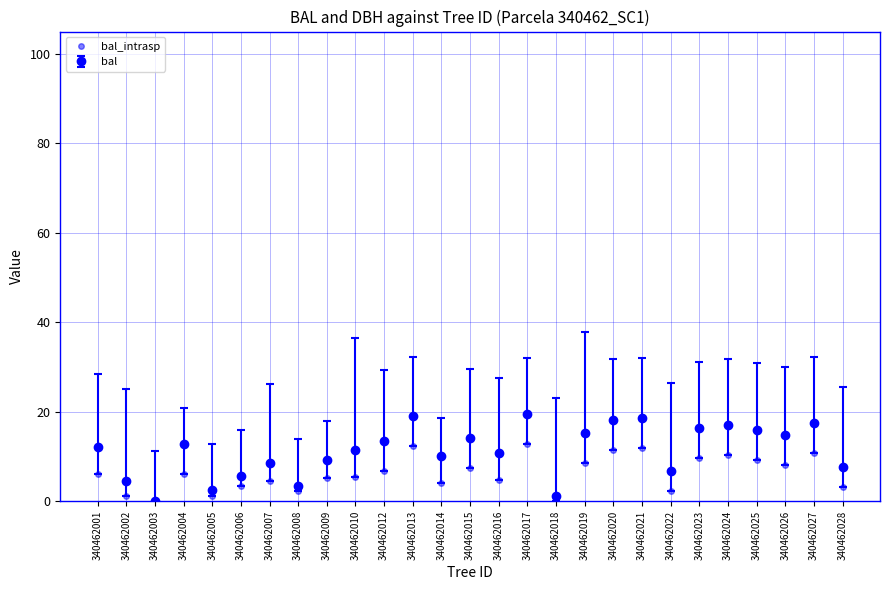

How many data points in bal are above 12?

14